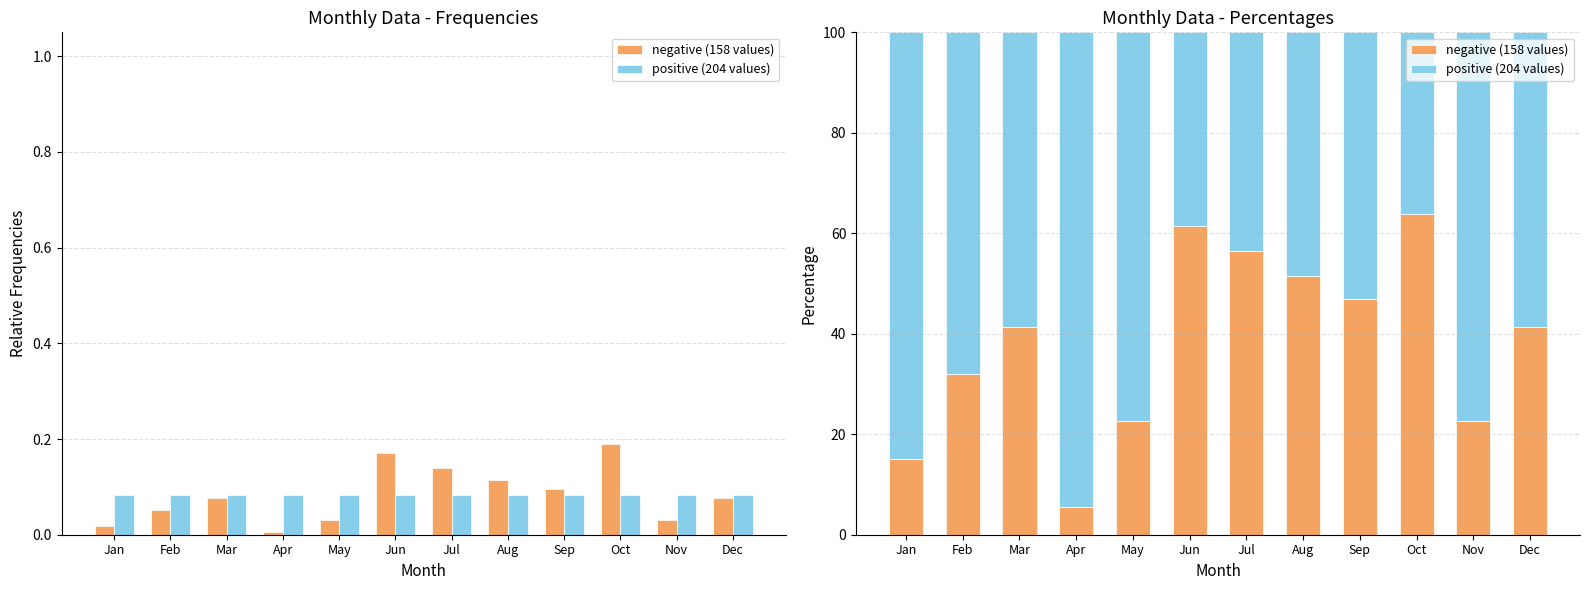

What is the sum of all negative (158 values) values?

460.7